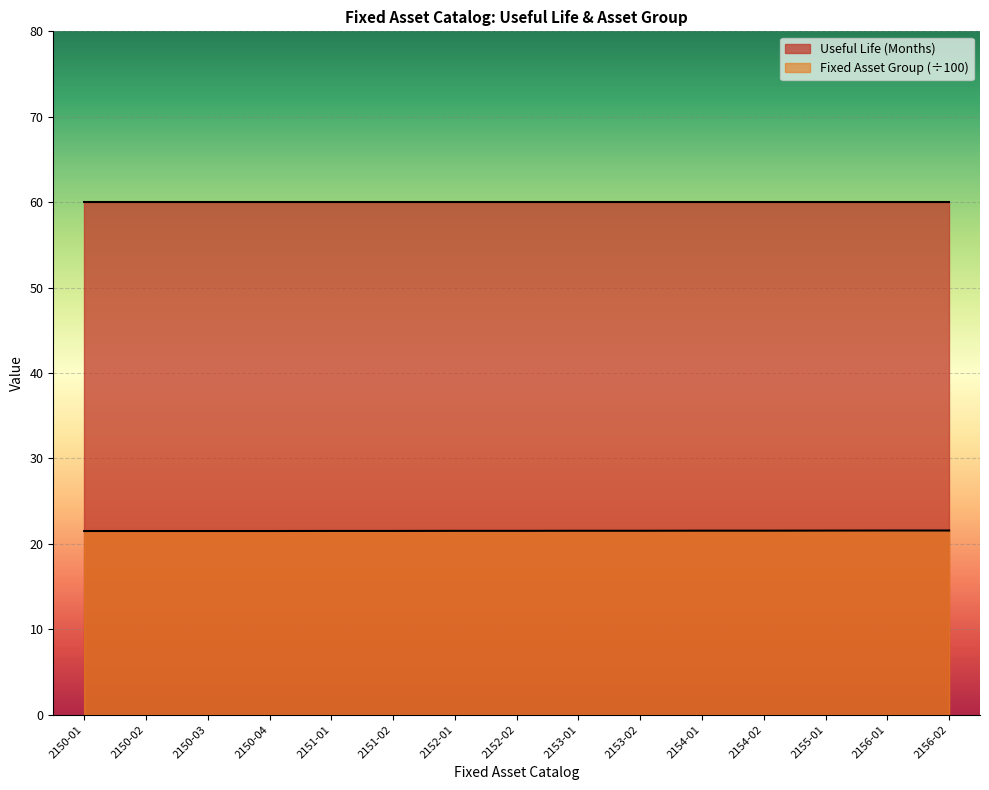

Between 2152-01 and 2150-04, which is larger?

2152-01